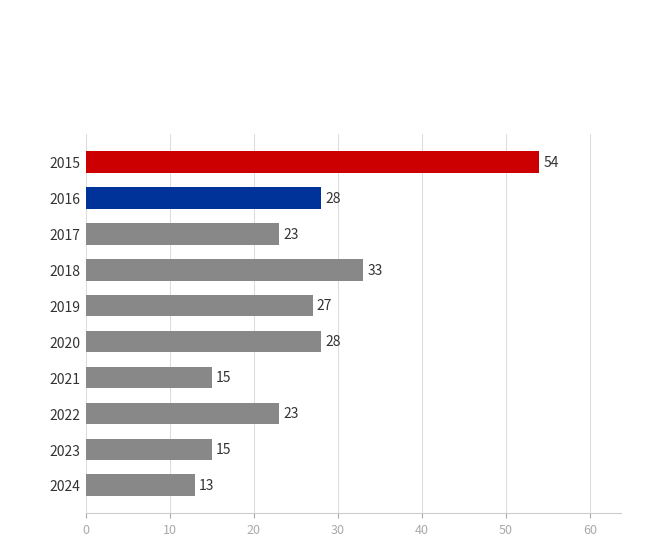

What is the value of the 3rd bar from the top?

23